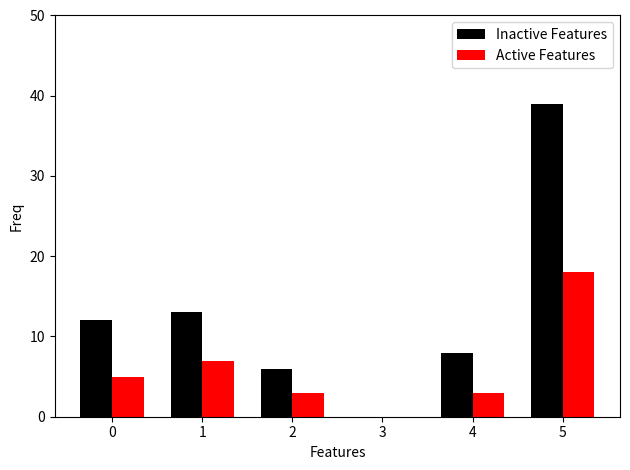

How many Active Features values are between 3 and 7?

4